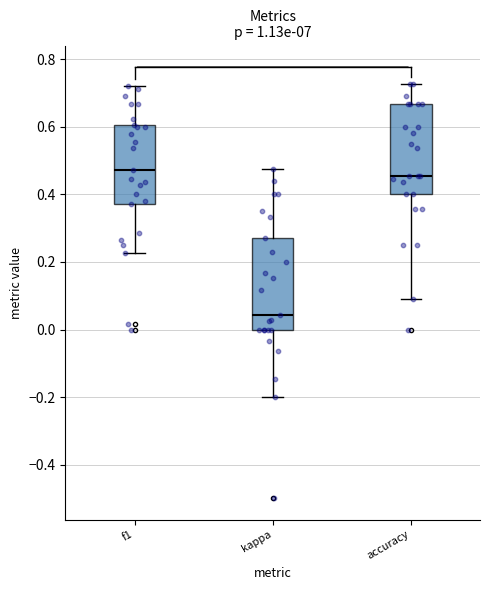

Reading left to right, transcribe this box plot: for each box, give where its median line is, the range the box spans, and where its two whiskers end, as read against the y-axis. The values are not printed on the chart, so give them approximately, as read against the axis.

f1: median 0.48, box 0.38 to 0.60, whiskers 0.22 to 0.72
kappa: median 0.04, box 0.00 to 0.28, whiskers -0.20 to 0.48
accuracy: median 0.46, box 0.40 to 0.66, whiskers 0.10 to 0.72